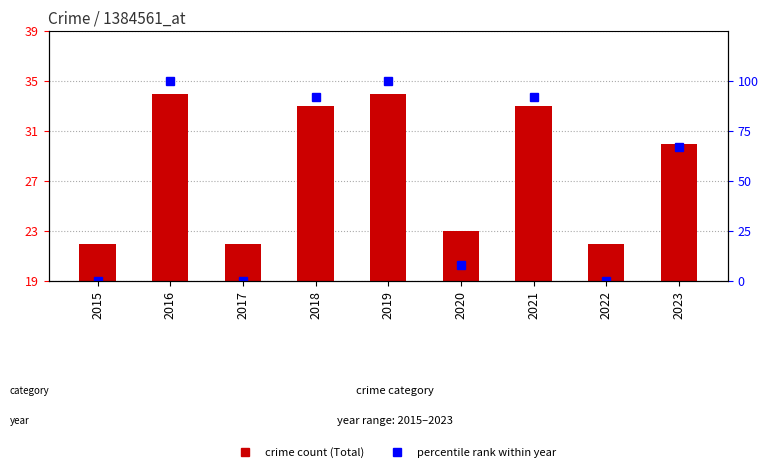

Which series has the largest total across all categories?

percentile rank